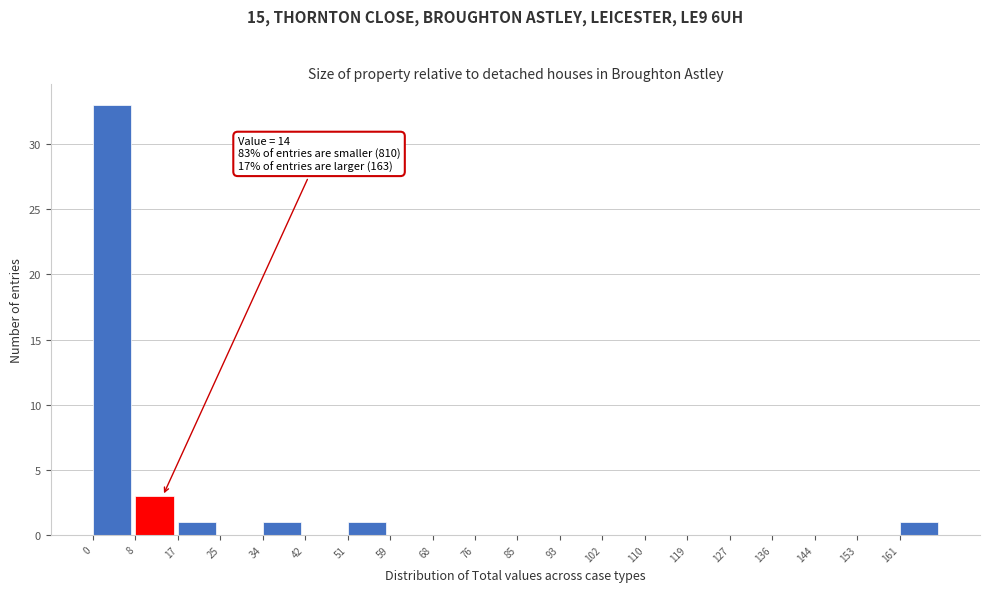

Which range on the x-axis has the tallest bar?

0.0 to 8.5